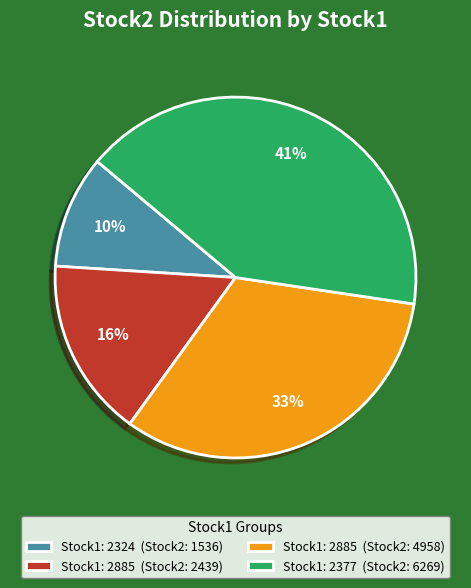

Between Stock1: 2885 (Stock2: 2439) and Stock1: 2885 (Stock2: 4958), which is larger?

Stock1: 2885 (Stock2: 4958)